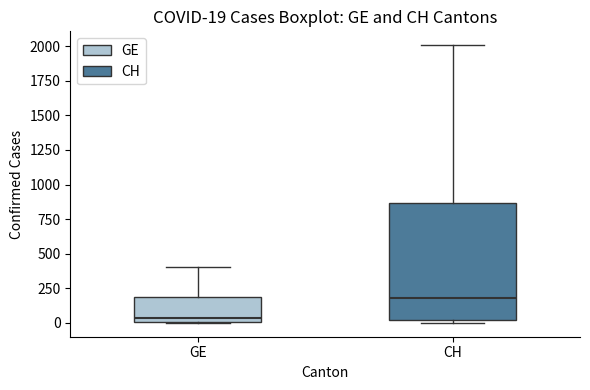

Which box's median line is the highest?

CH